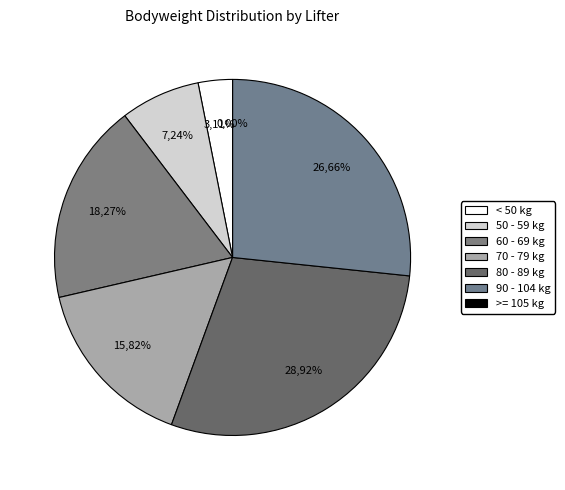

Is Pamela Cedeno the majority of the pie?

No